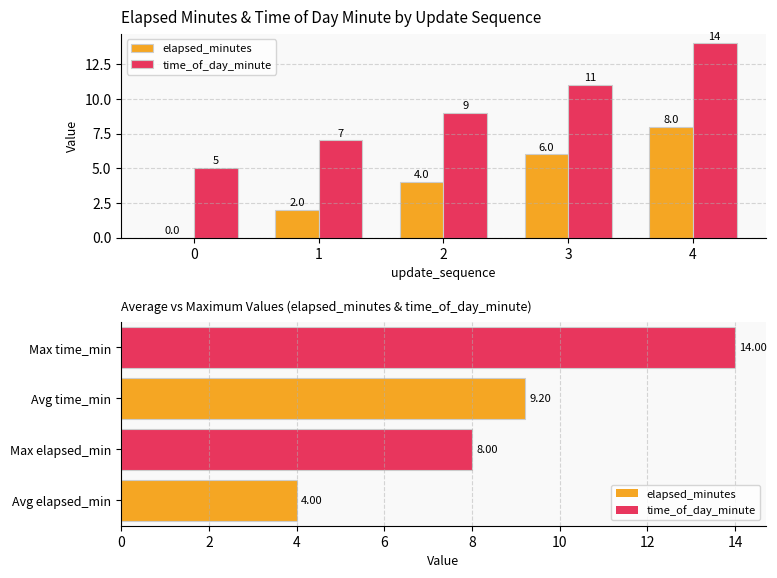

How many values in elapsed_minutes are above zero?

4